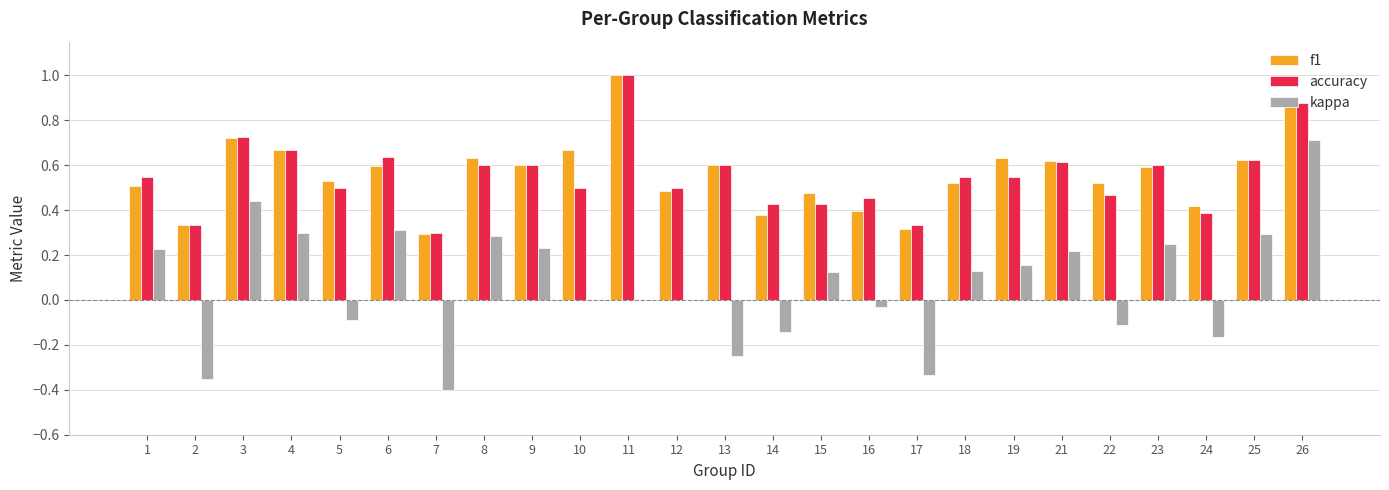

Which category has the highest value across all series?

11